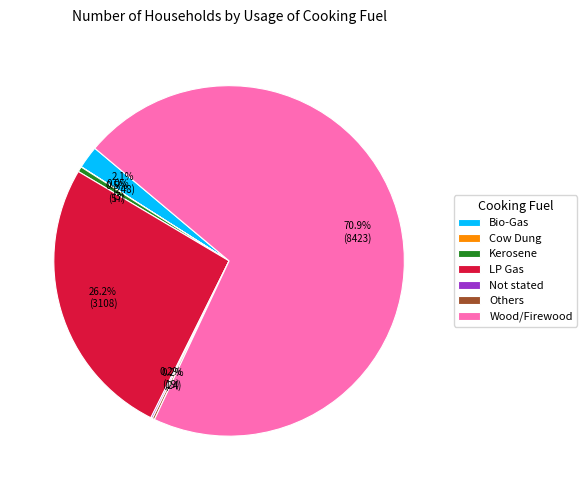

How much of the chart is everything except Kerosene?

99.5%